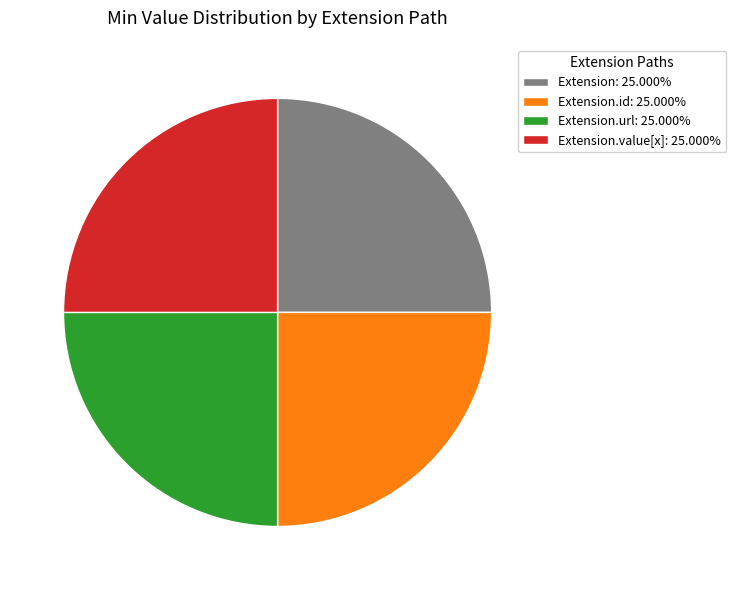

Does any single category account for the majority?

No